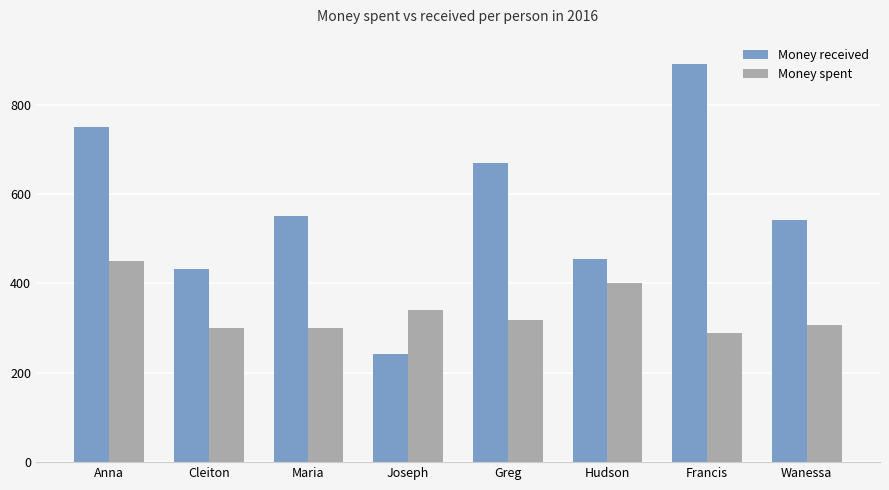

Which series has the largest range (max minus min)?

Money received